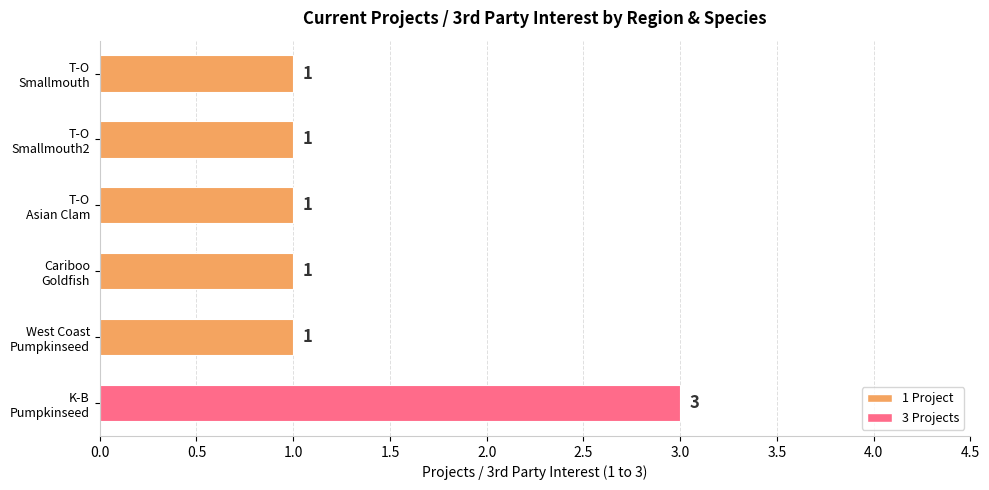

What is the value of the 6th bar from the top?

3